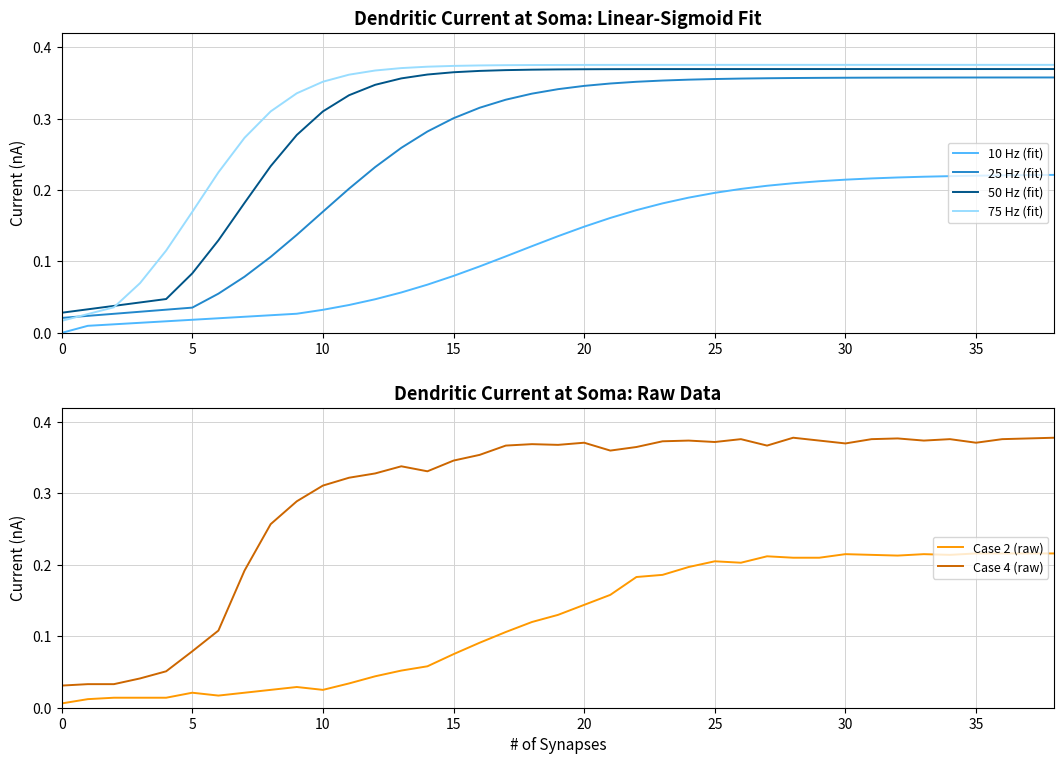

At which category is the sum across all series the highest?

38